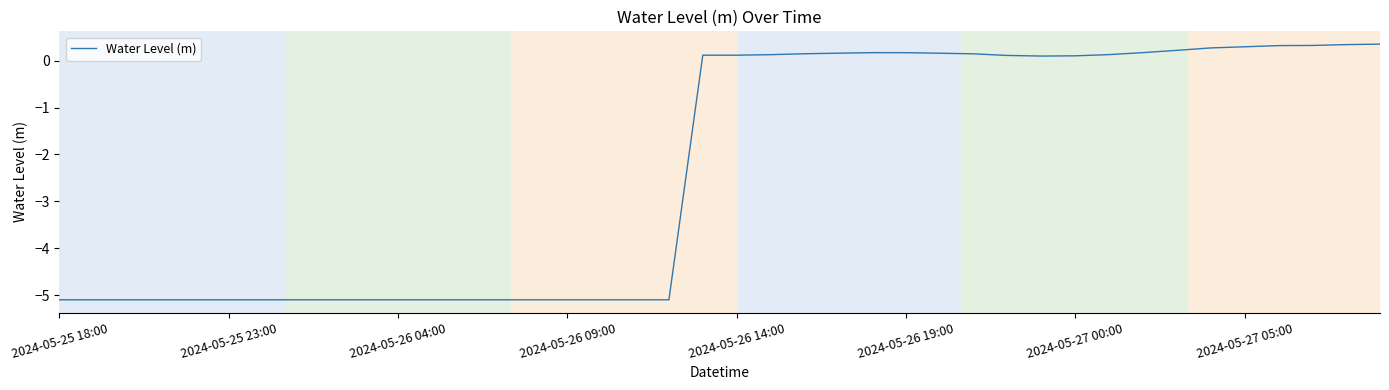

What is the difference between the maximum and minimum values?

5.5